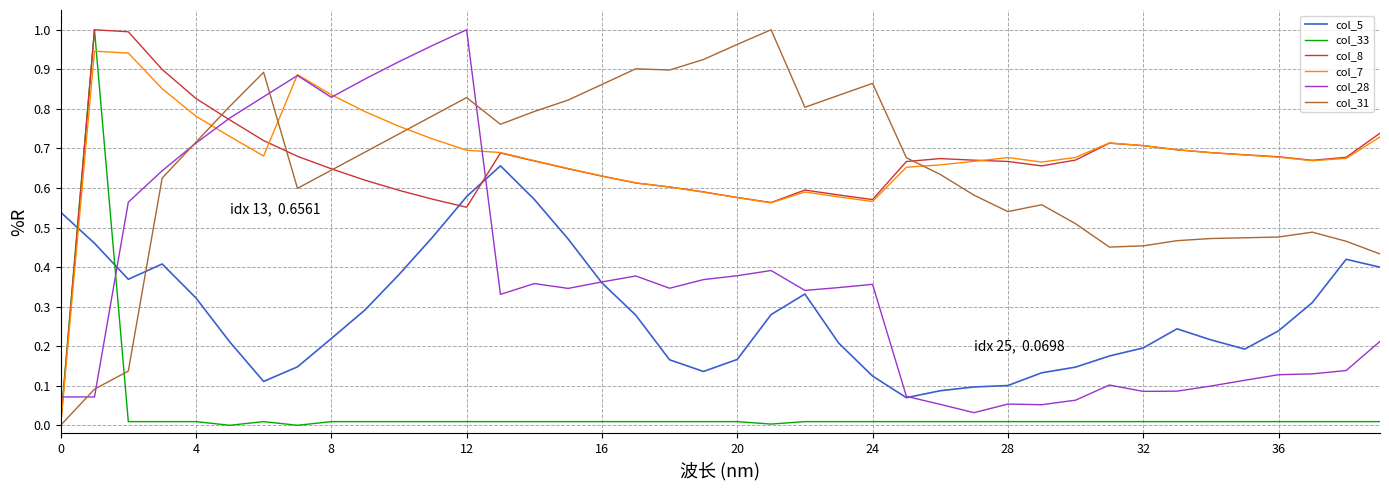

True or false: col_5 has more than 1 points higher than both neighbors.

True